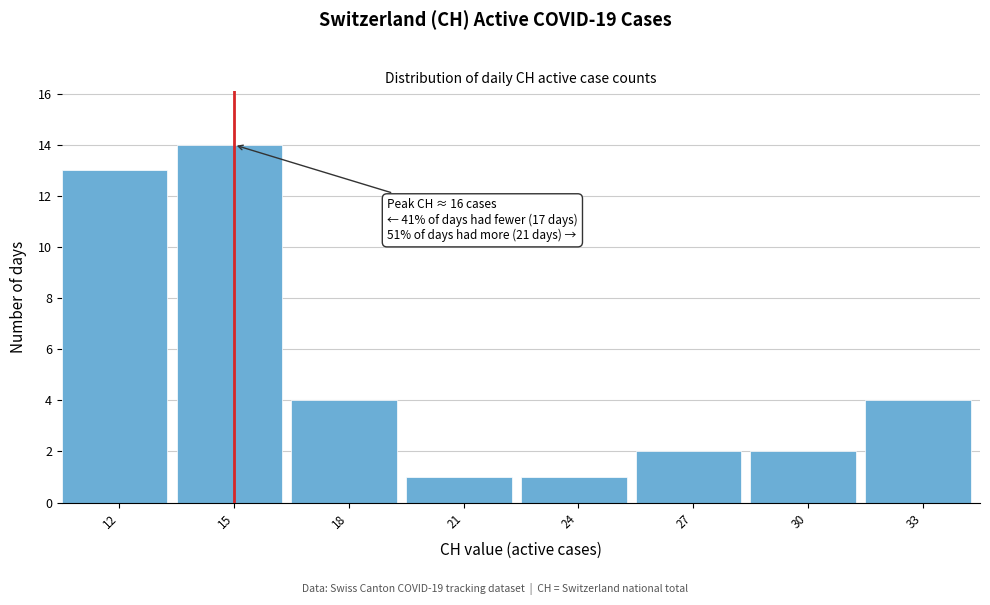

Reading left to right, what are all the values shown in this chart?

12=13	15=14	18=4	21=1	24=1	27=2	30=2	33=4